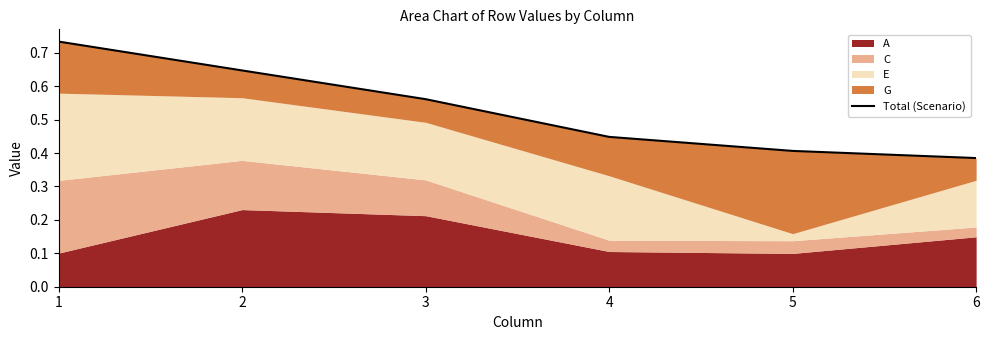

Reading right to left, list all the values displayed in this chart.

0.4	0.4	0.4	0.6	0.6	0.7